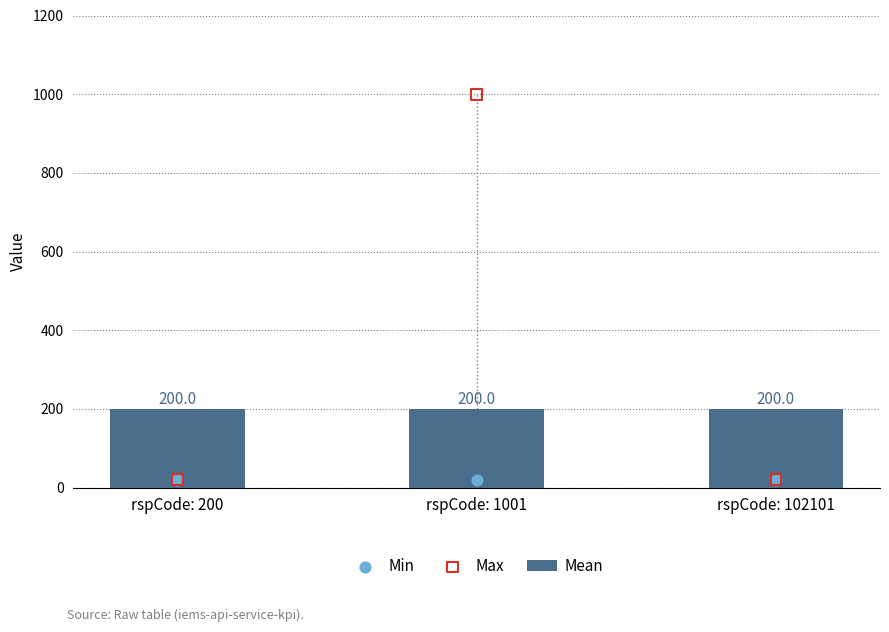

Which series reaches the maximum Y coordinate?

Max